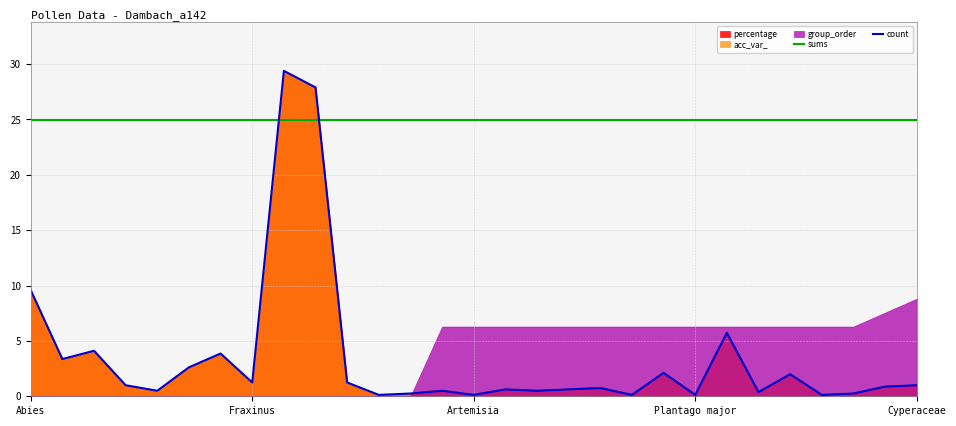

Which series has the largest range (max minus min)?

count